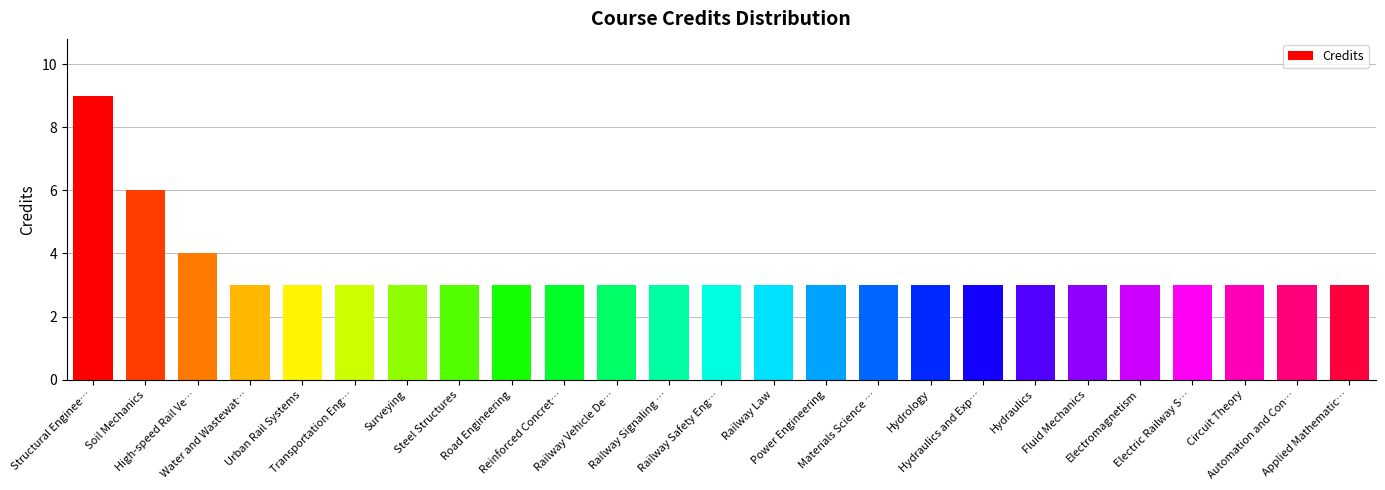

What is the greatest value displayed?

9